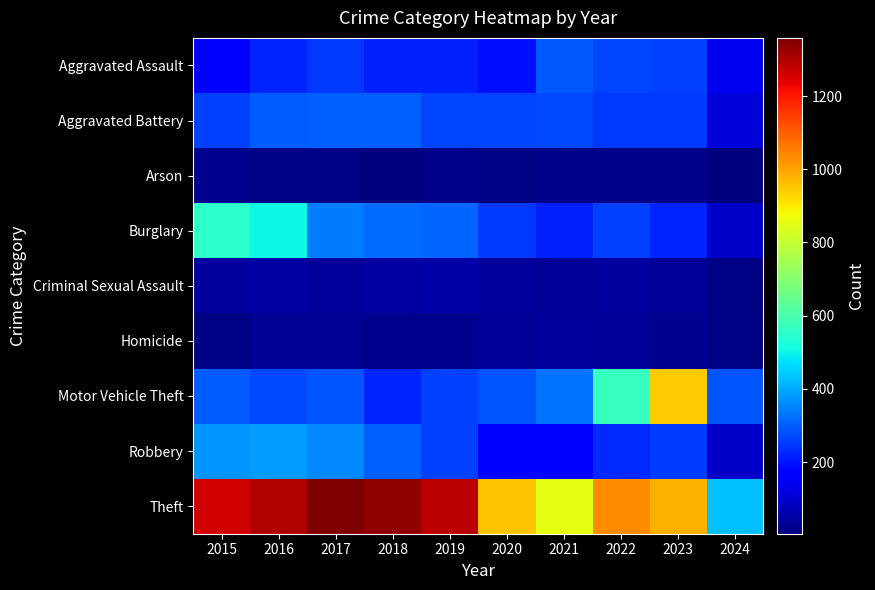

Which series has the largest total across all categories?

Theft